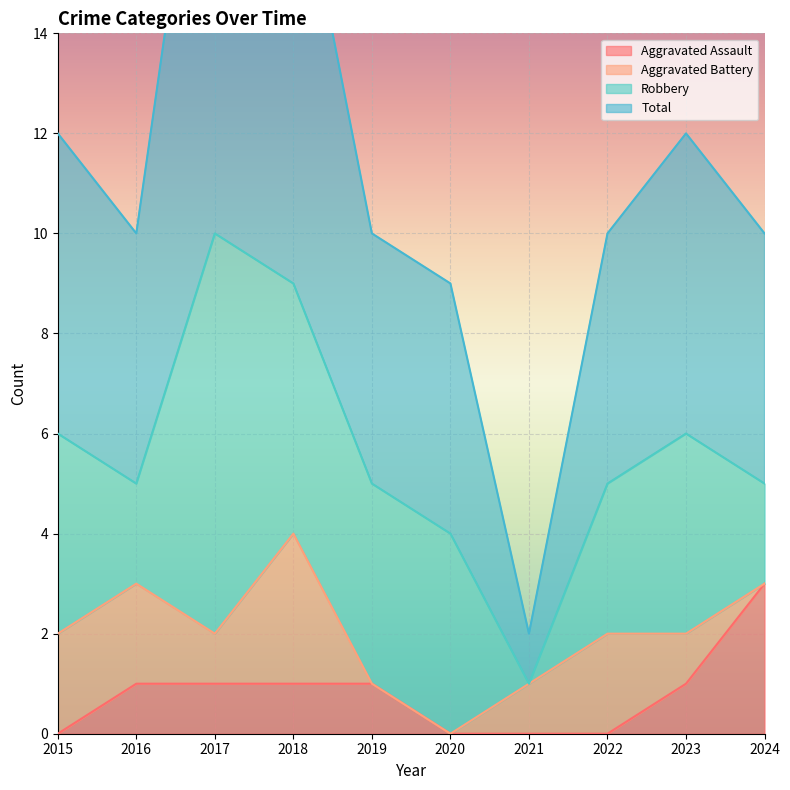

Is it true that Aggravated Assault equals 1 at 2023?

True